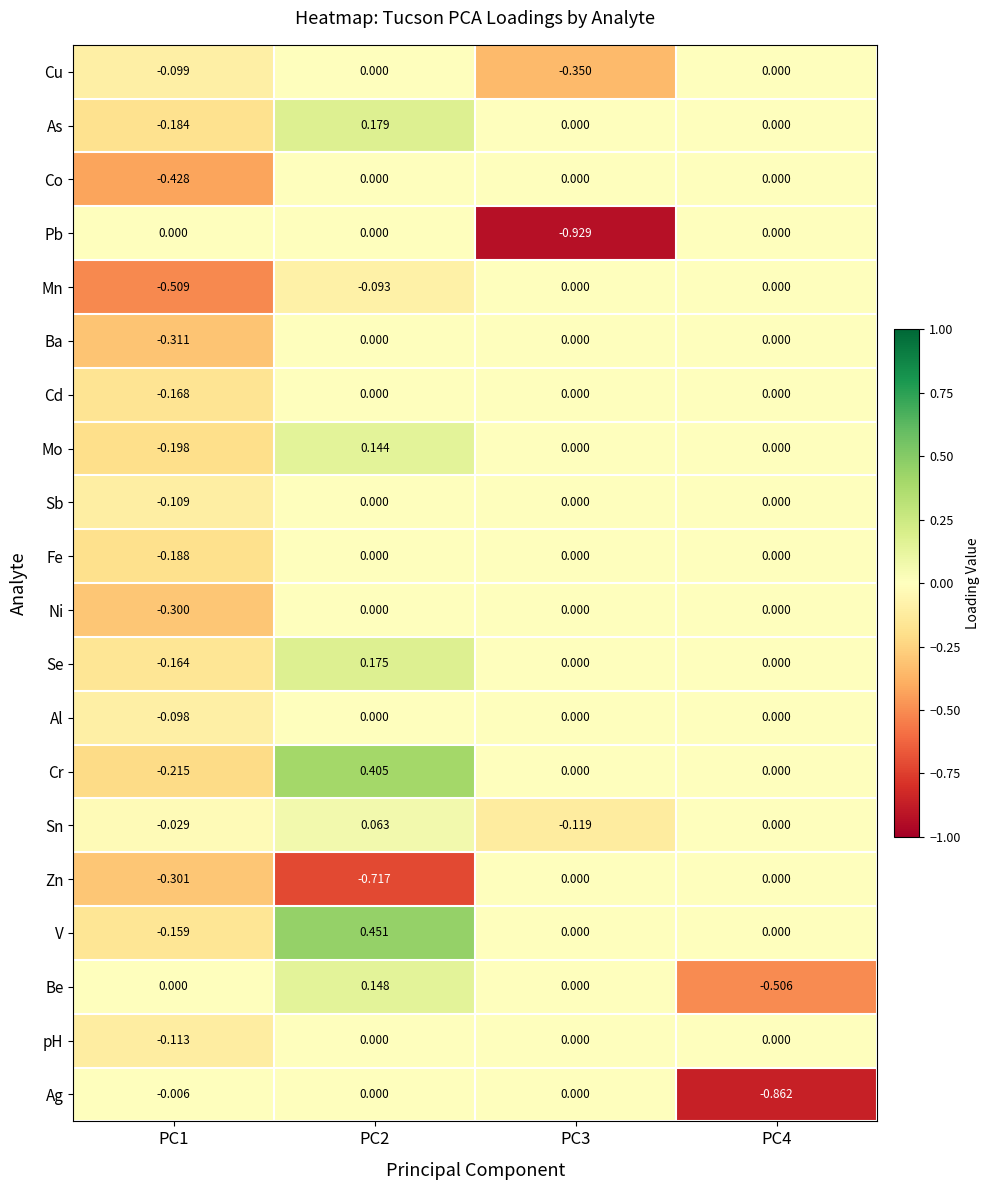

Which series has the largest range (max minus min)?

Pb